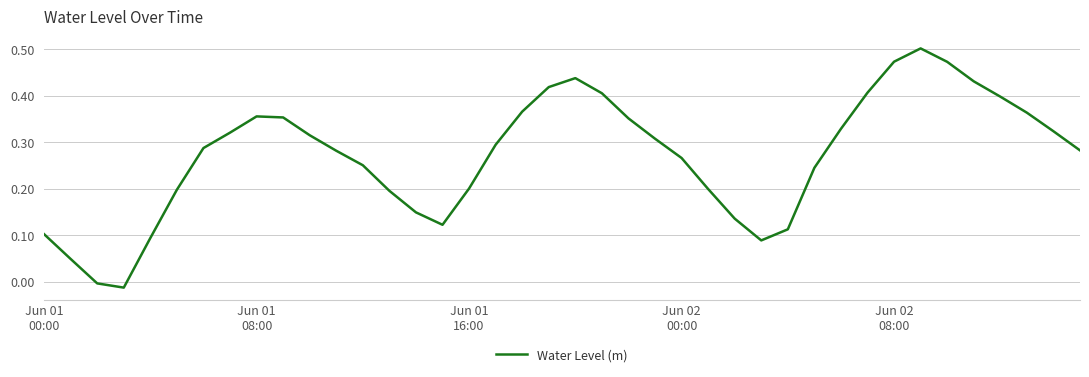

How many lines are shown in the chart?

1